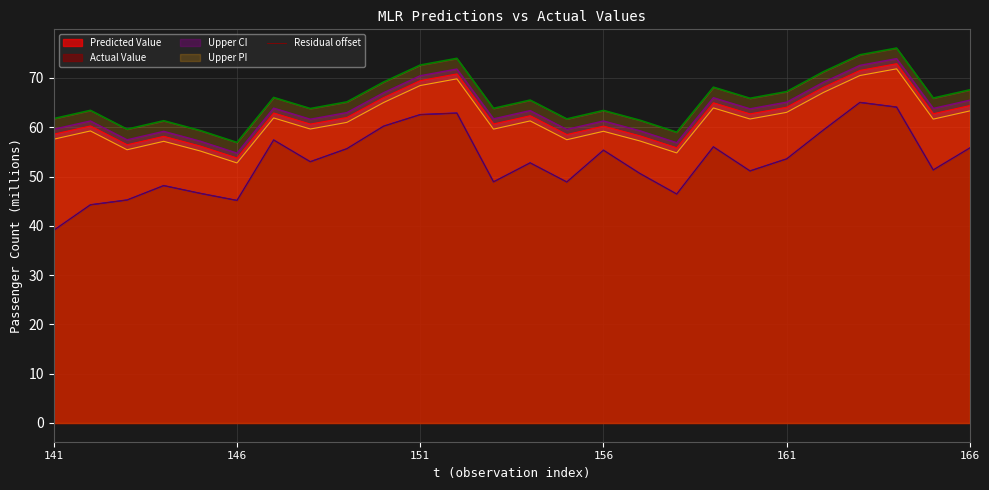

True or false: Predicted Value and Upper PI cross at least once.

False